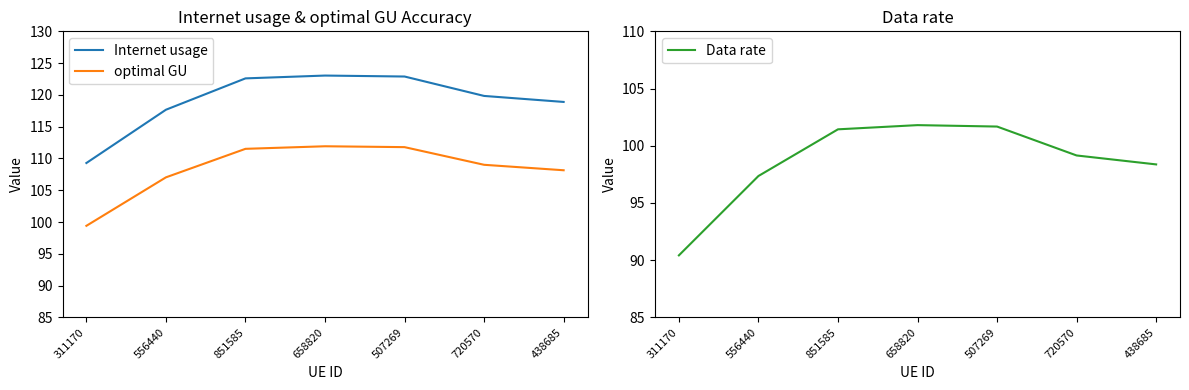

True or false: Data rate and optimal GU intersect in this chart.

False